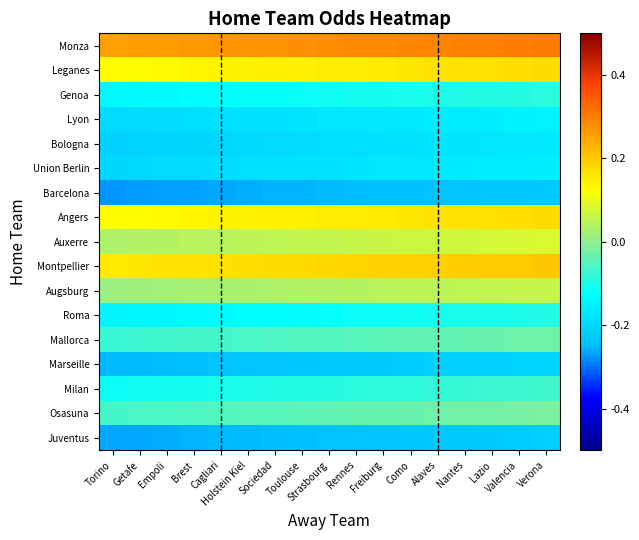

At which category is the sum across all series the highest?

Verona